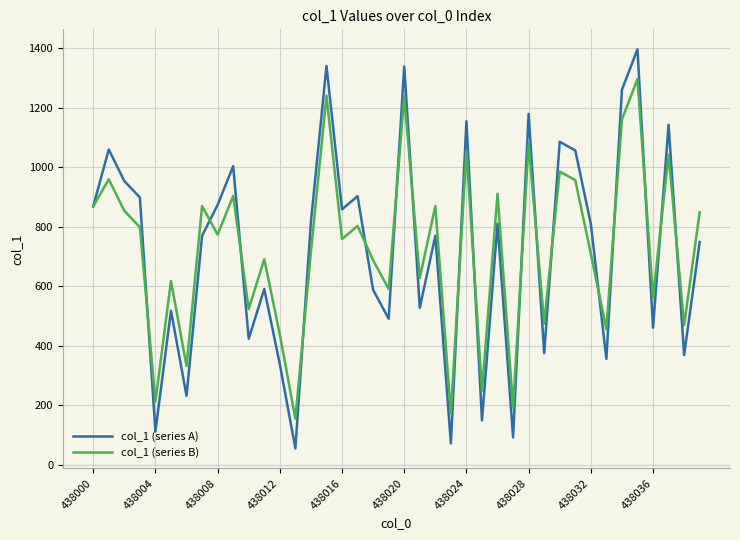

What is the difference between the second highest and second lowest values in the col_1 (series B) series?

1069